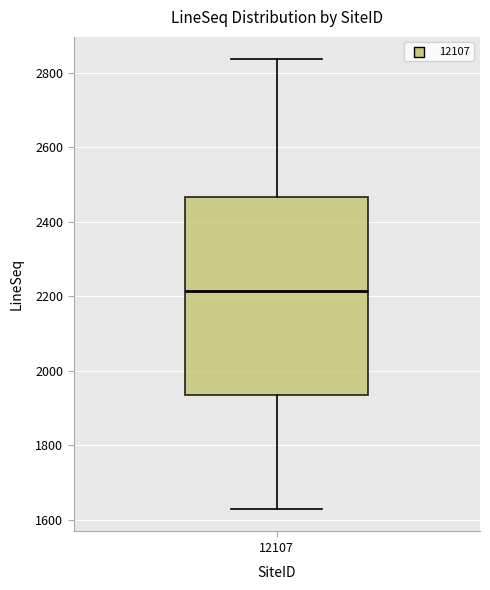

Where does the lower whisker of the box at x = 12107 end on the y-axis? The values are not printed on the chart, so give them approximately, as read against the axis.

1620